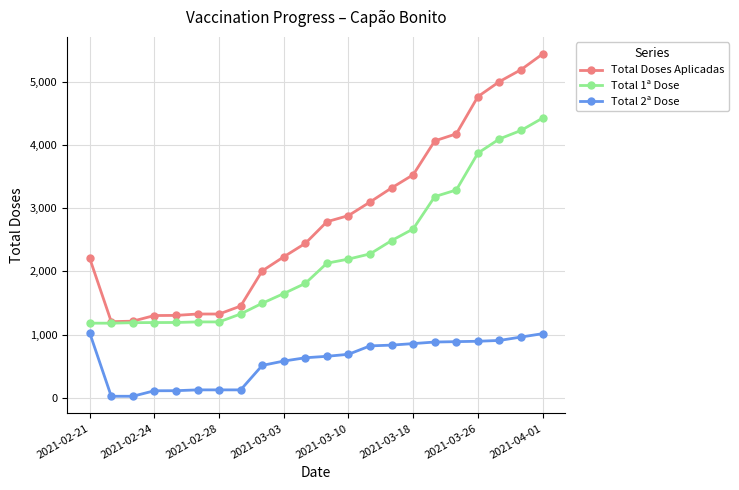

What is the minimum value for Total Doses Aplicadas?

1204